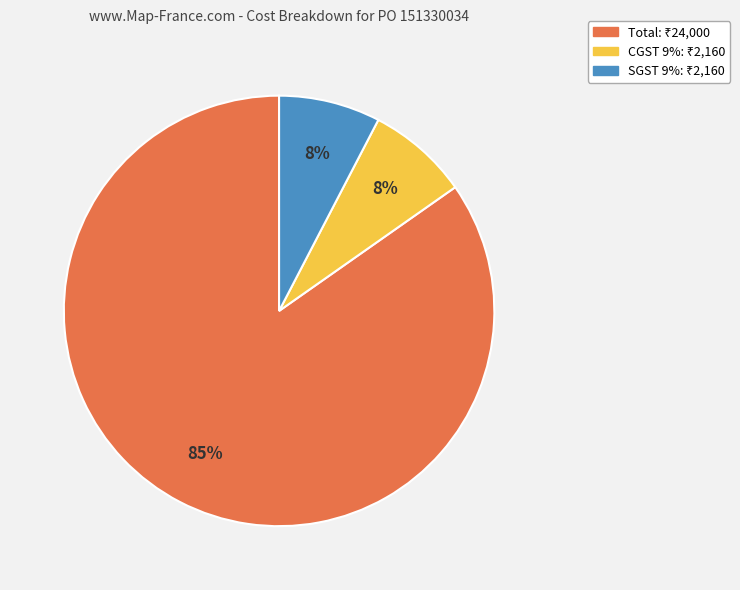

What is the largest slice in the pie chart?

Total